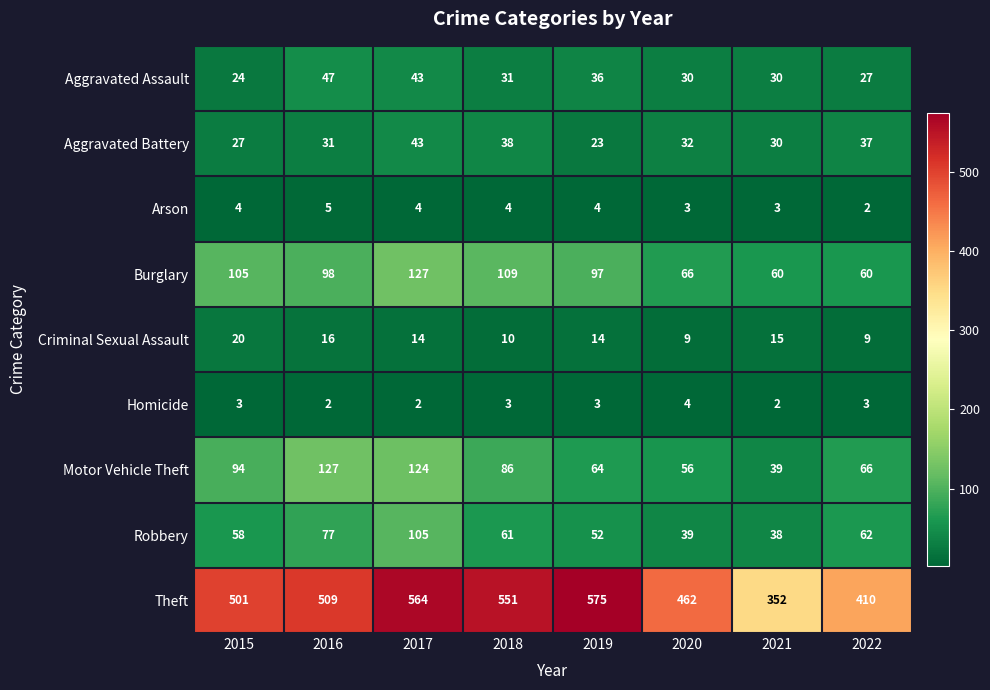

The value of Homicide at 2021 is 3. True or false?

False